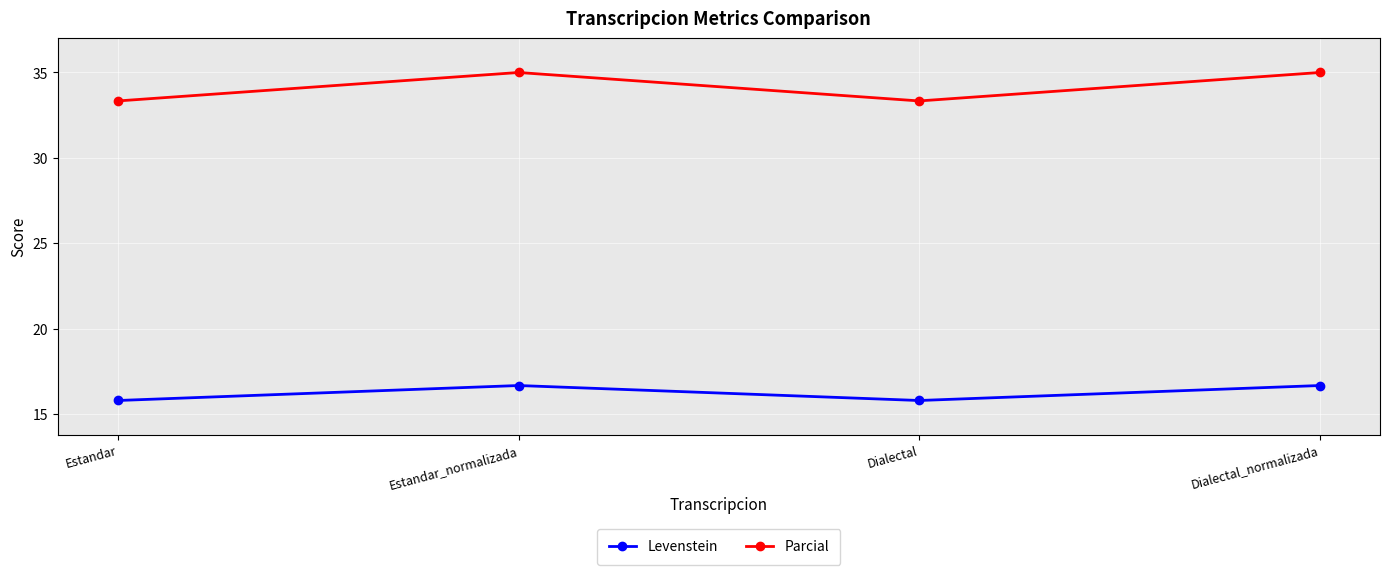

What is the value of the Parcial point at the 1st from the left?

33.3